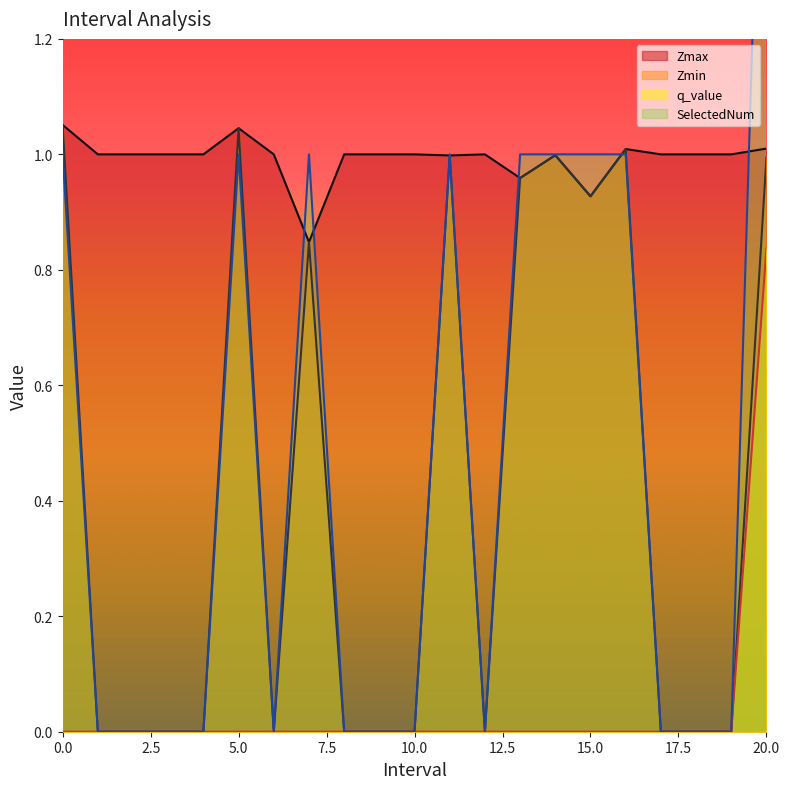

What value does the SelectedNum series have at 16.0?

1.0